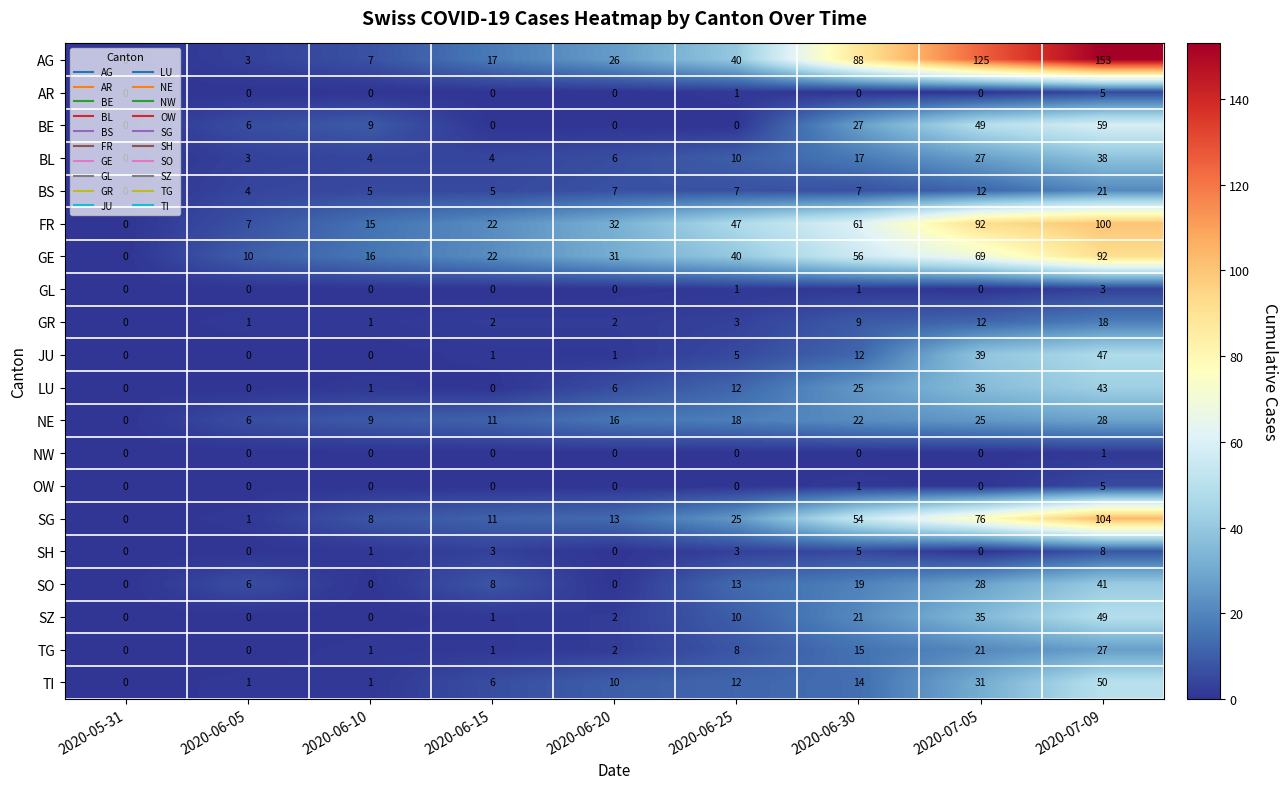

The GR series shows 3 at 2020-06-25. True or false?

True